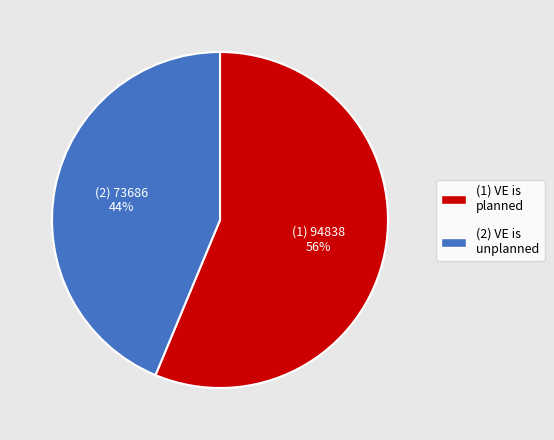

Count the number of slices in the pie.

2